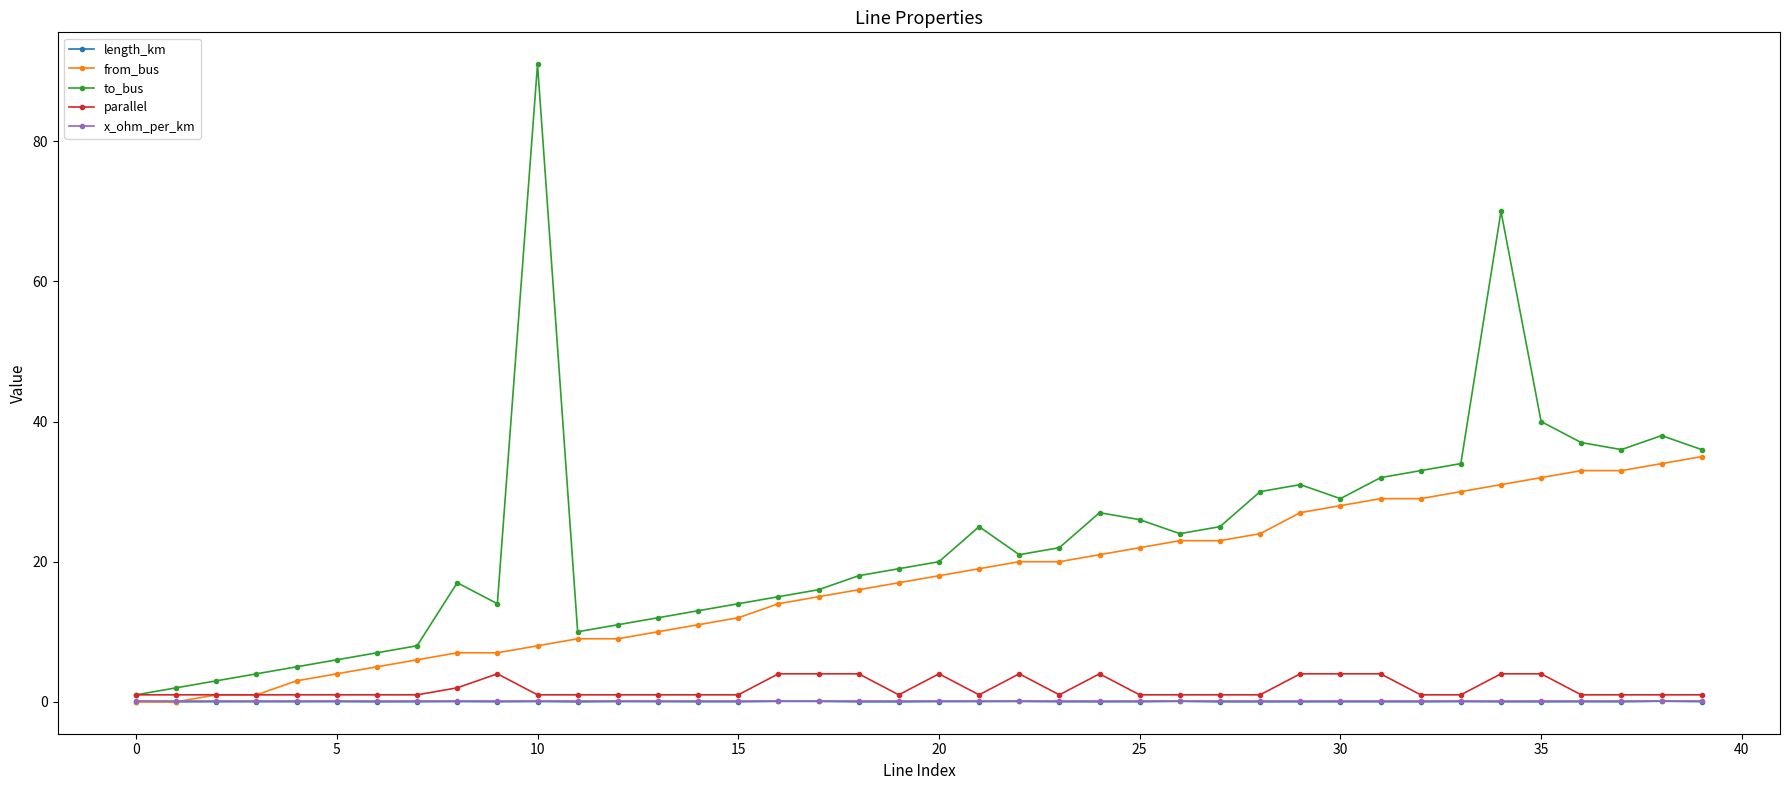

Which series has the widest spread of values?

to_bus